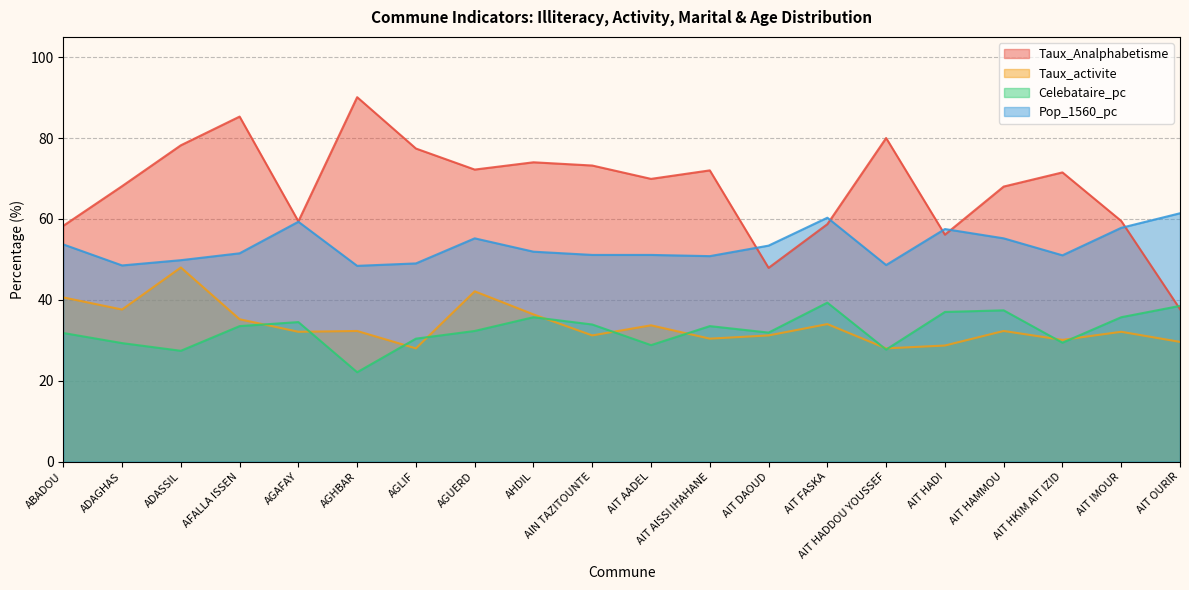

Between AIT IMOUR and AIT HAMMOU, which is larger?

AIT HAMMOU